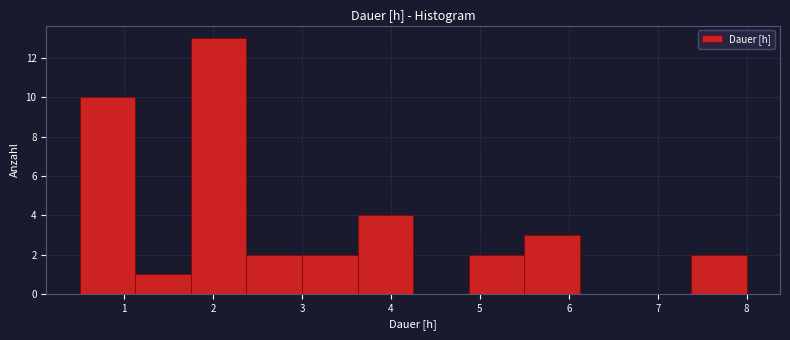

Reading left to right, transcribe this chart: for each bar, give the range it covers on the x-axis and its height. Neither the bar edges nor the heights are printed on the chart, so give them approximately, as read against the axes.

0.5 to 1.1: 10
1.1 to 1.8: 1
1.8 to 2.4: 13
2.4 to 3.0: 2
3.0 to 3.6: 2
3.6 to 4.3: 4
4.3 to 4.9: 0
4.9 to 5.5: 2
5.5 to 6.1: 3
6.1 to 6.8: 0
6.8 to 7.4: 0
7.4 to 8.0: 2